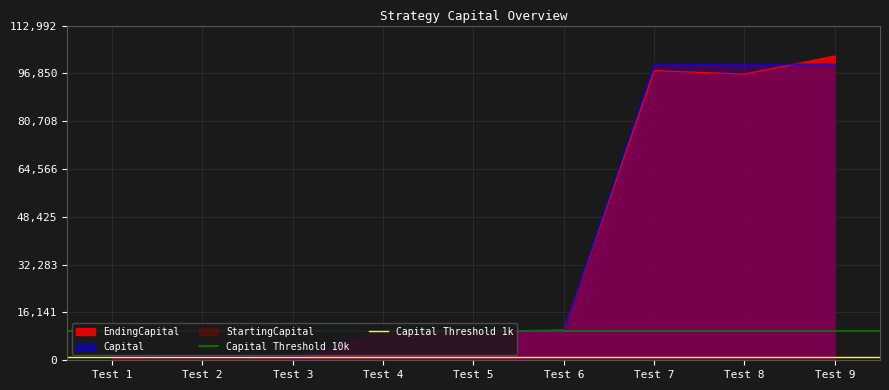

Is the value of Capital at Test 6 greater than the value of EndingCapital at Test 7?

No